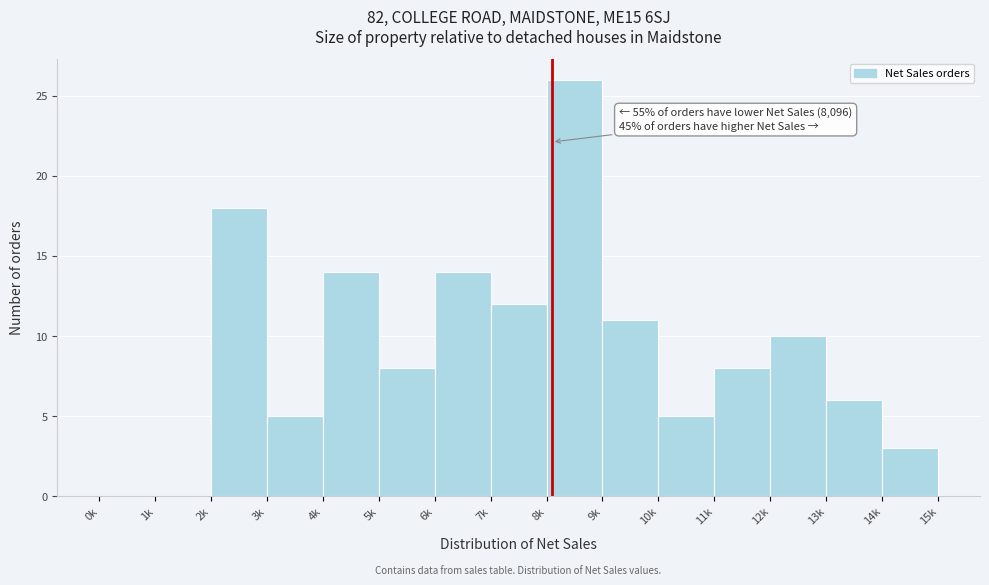

Reading left to right, extract all data points from this chart.

0k=0	1k=0	2k=18	3k=5	4k=14	5k=8	6k=14	7k=12	8k=26	9k=11	10k=5	11k=8	12k=10	13k=6	14k=3